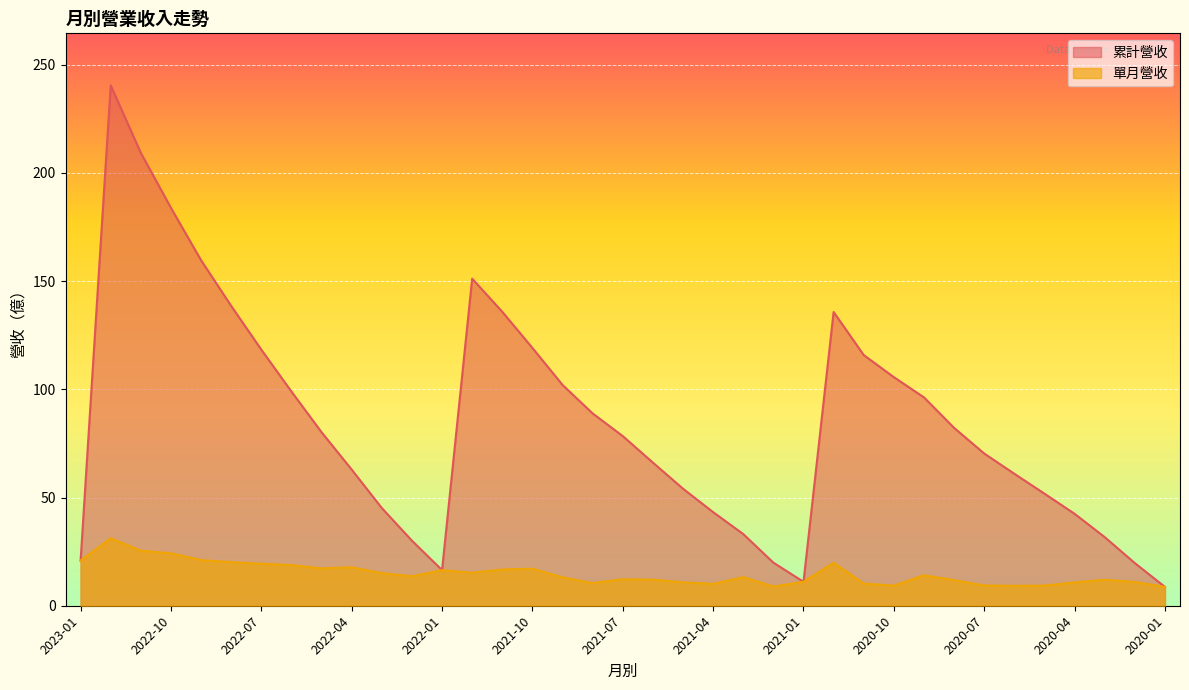

Which series has the largest range (max minus min)?

累計營收